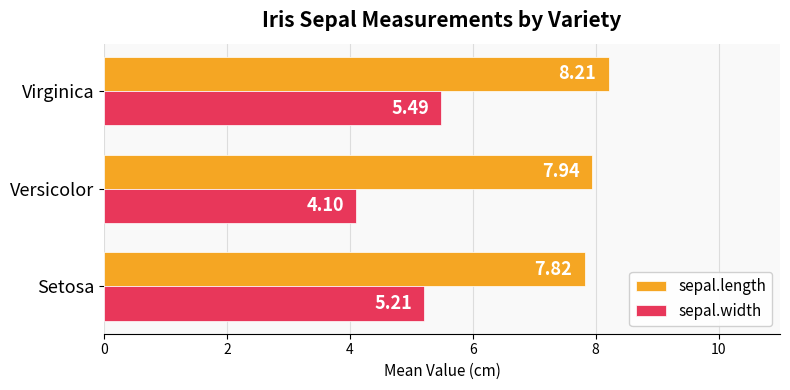

At which category is the sum across all series the highest?

Virginica